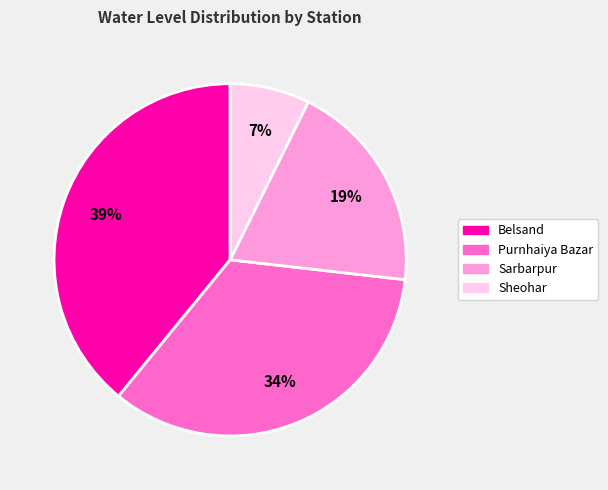

Is there any slice that represents more than half of the pie?

No